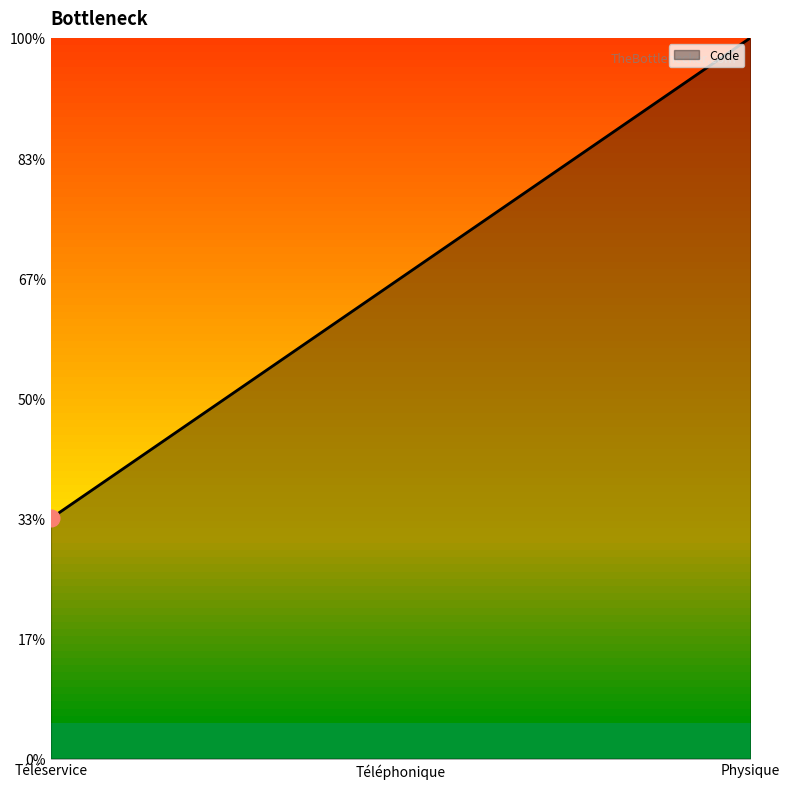

What is the difference between the maximum and minimum values?

2